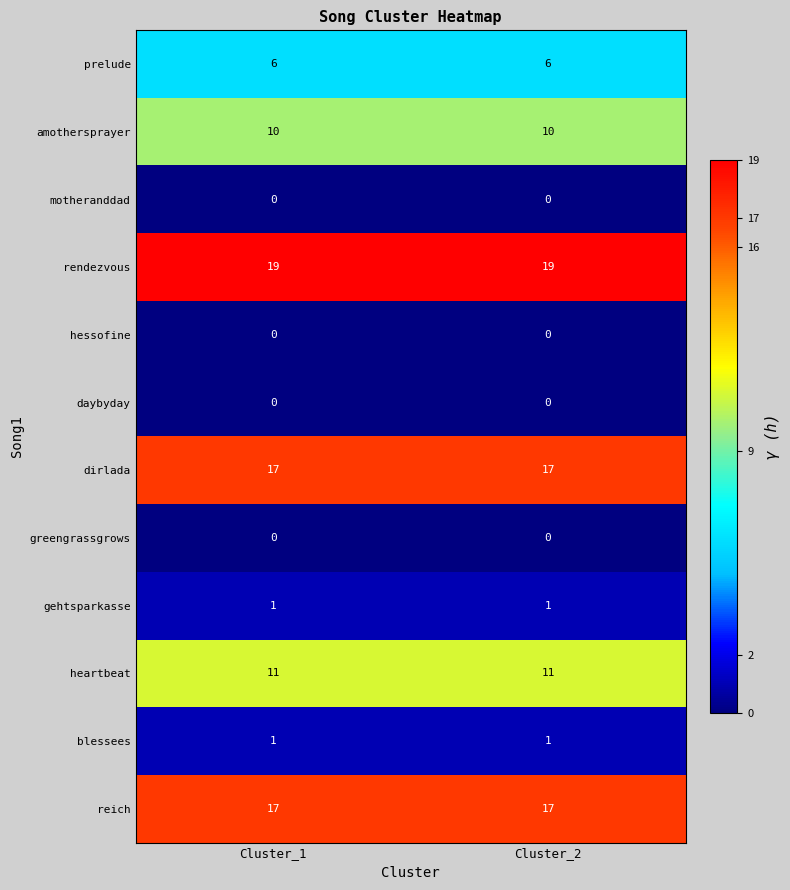

What is the greatest value displayed?

19